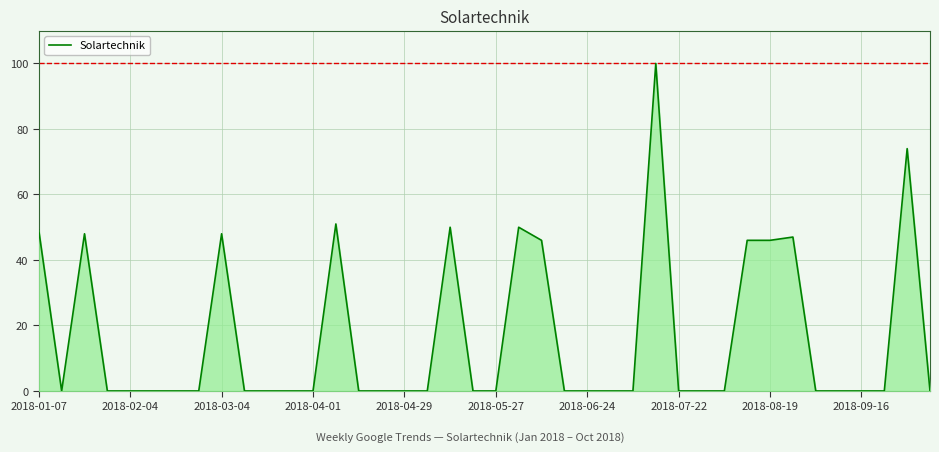

Does the chart have visible grid lines?

Yes